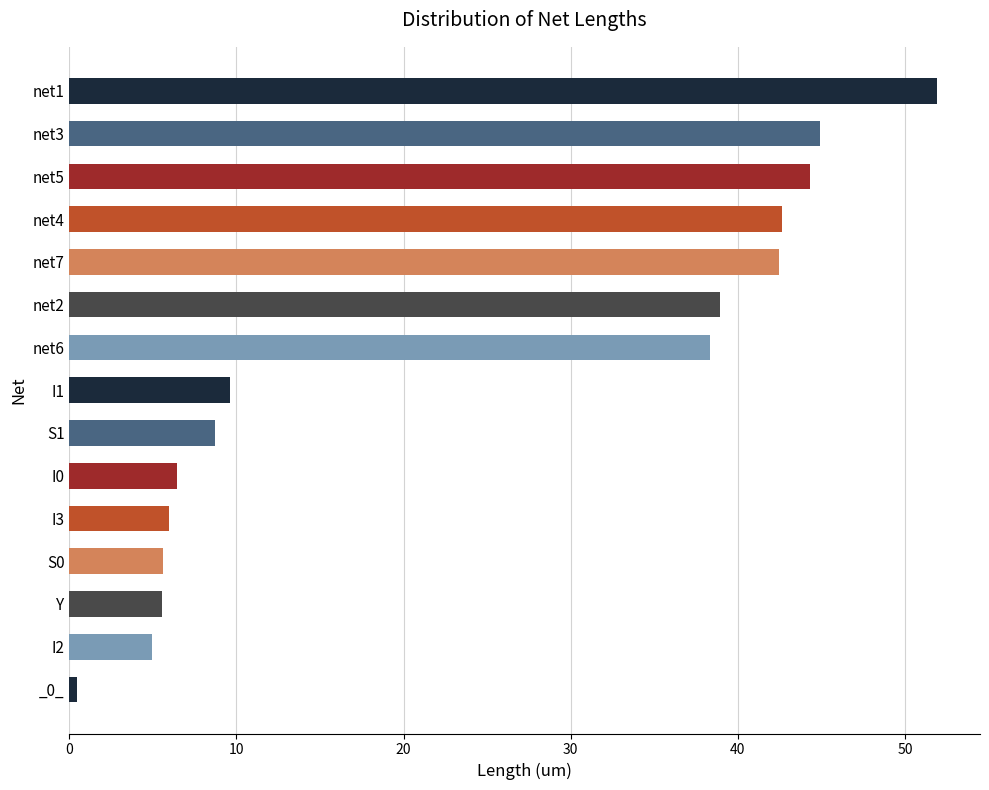

What is the average value?

23.4